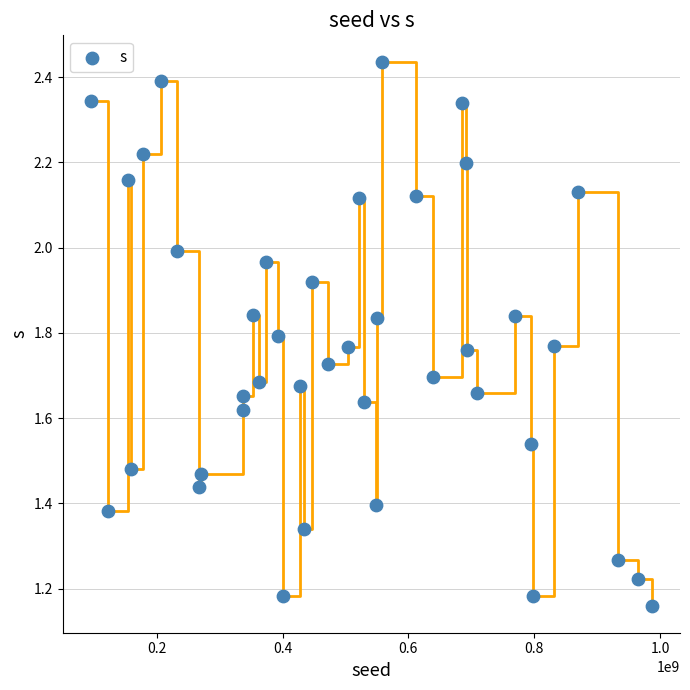

What is the range of X values (max minus min)?

892053731.0